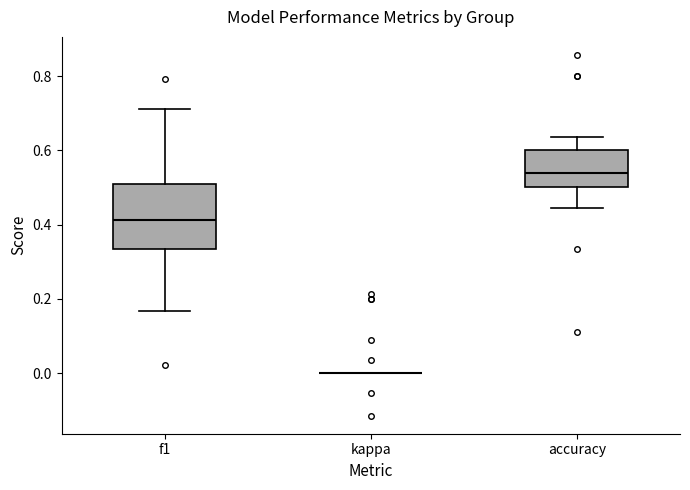

Reading left to right, read every box against the y-axis: the position of its median line, the range the box covers, and the ends of its whiskers. The values are not printed on the chart, so give them approximately, as read against the axis.

f1: median 0.42, box 0.34 to 0.52, whiskers 0.16 to 0.72
kappa: box collapsed to a line at 0.00, whiskers 0.00 to 0.00
accuracy: median 0.54, box 0.50 to 0.60, whiskers 0.44 to 0.64